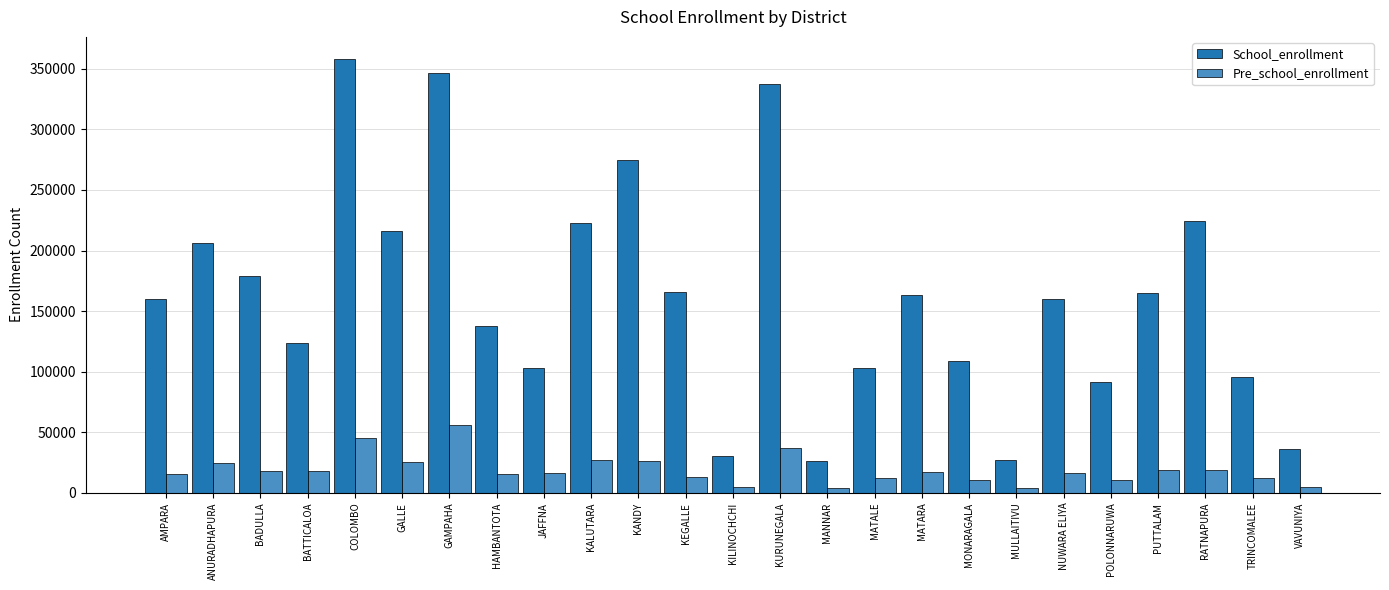

Which series changed the most between BATTICALOA and POLONNARUWA?

School_enrollment